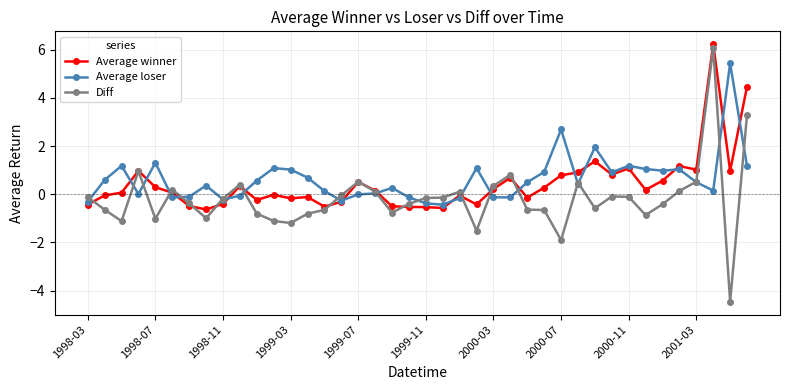

Which series has the widest spread of values?

Diff